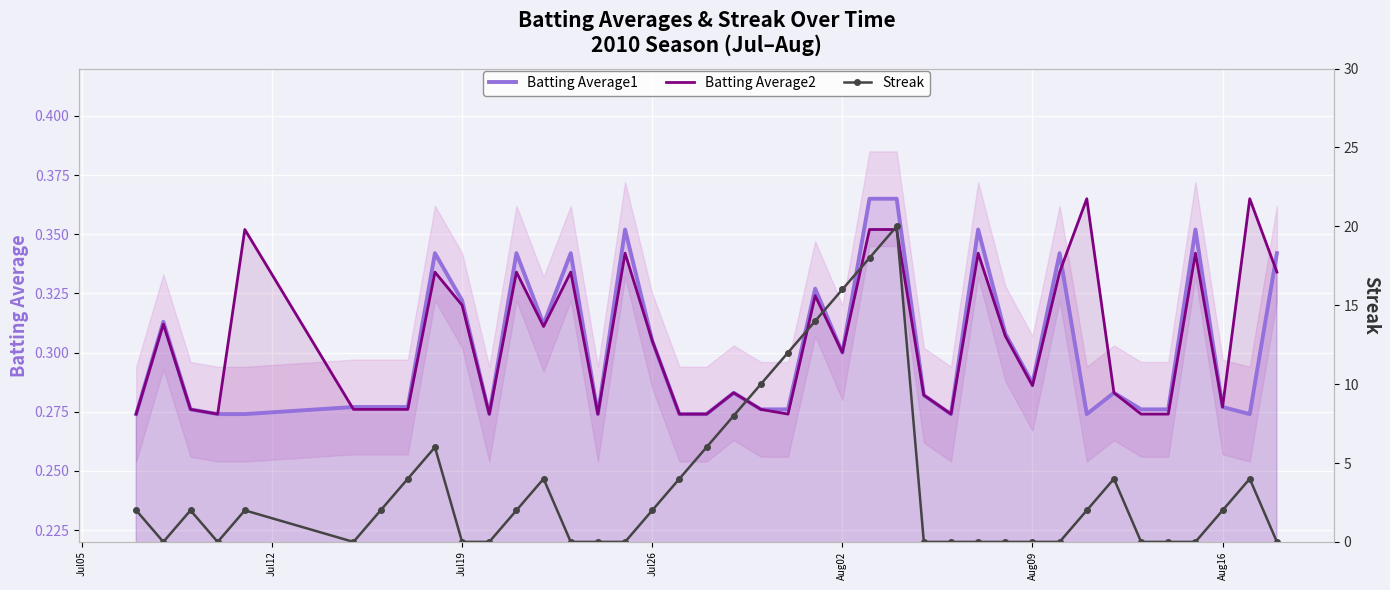

What is the difference between the maximum and minimum values in the Streak series?

20.0